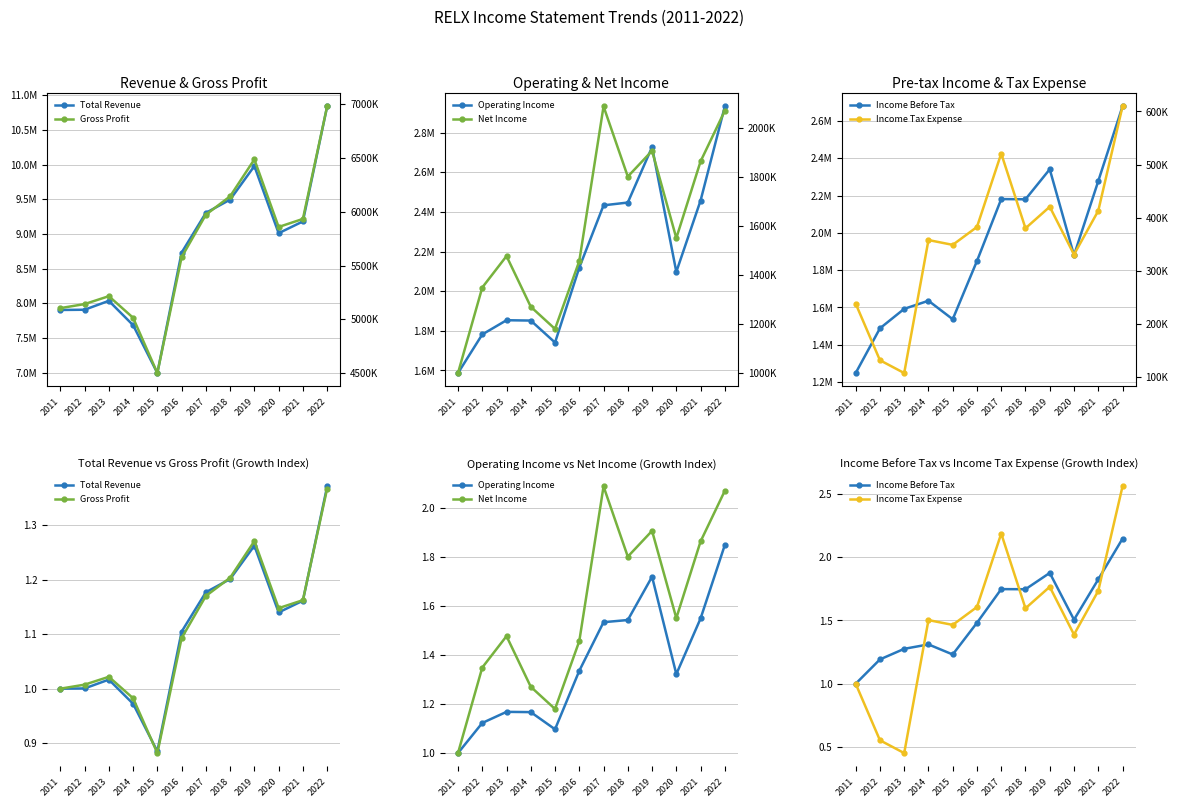

What is the difference between the highest and lowest values at 2018?

6143898.8